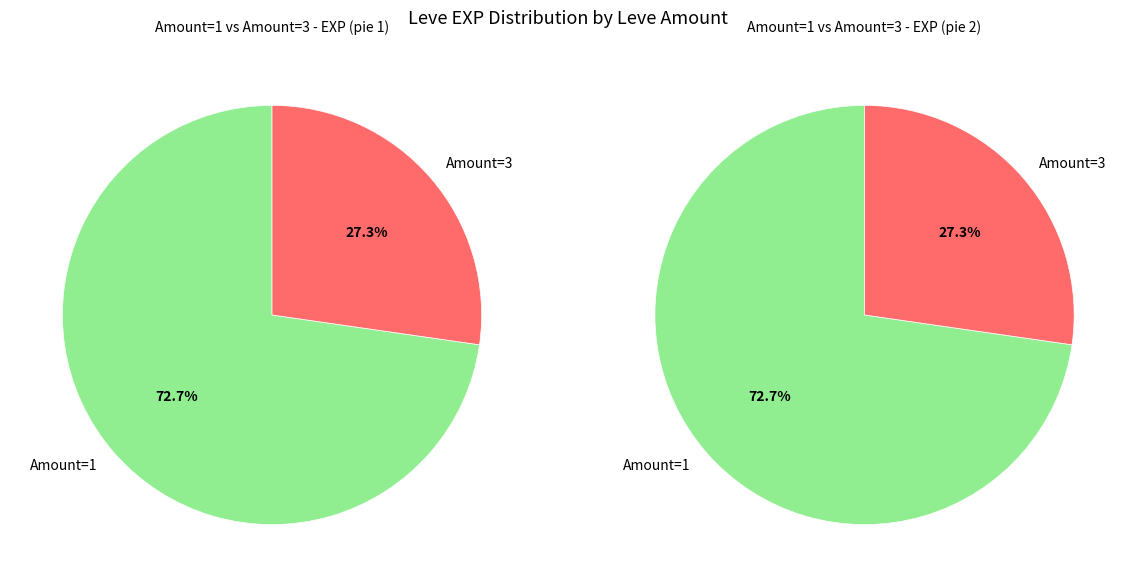

What is the largest slice in the pie chart?

1